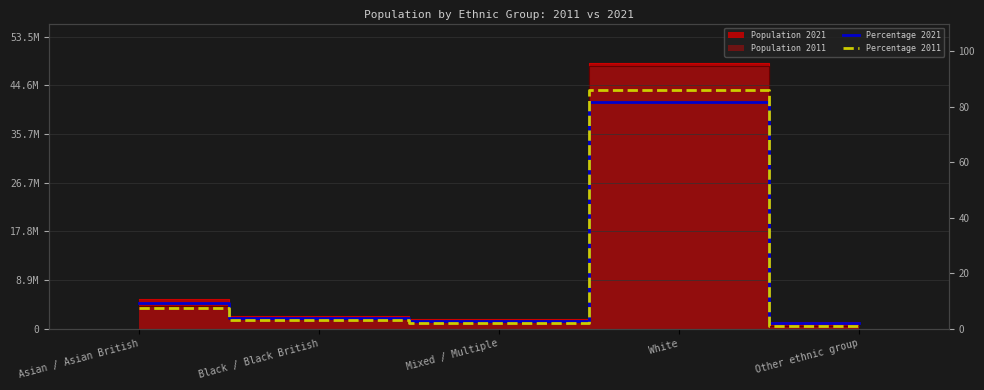

At which label is Percentage 2011 closest to 43?

Asian / Asian British